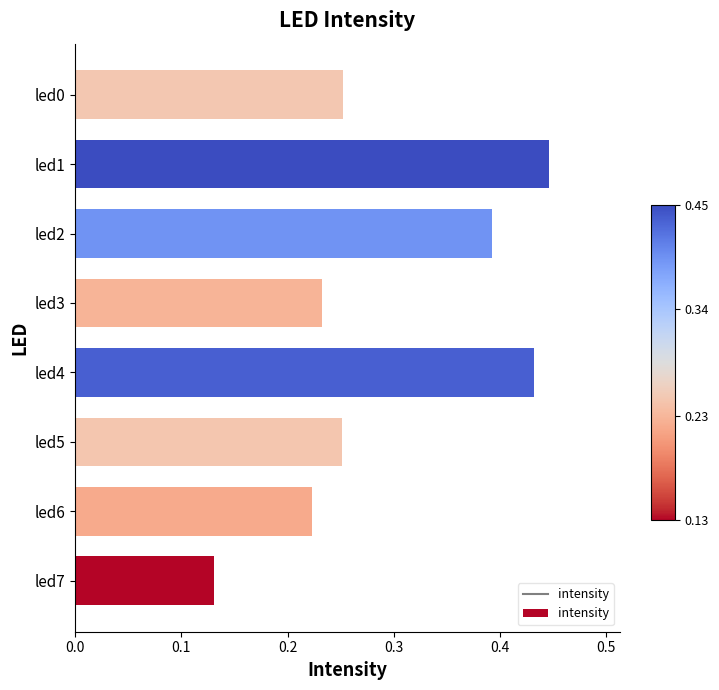

Is it true that the value at led2 is 0.7?

False